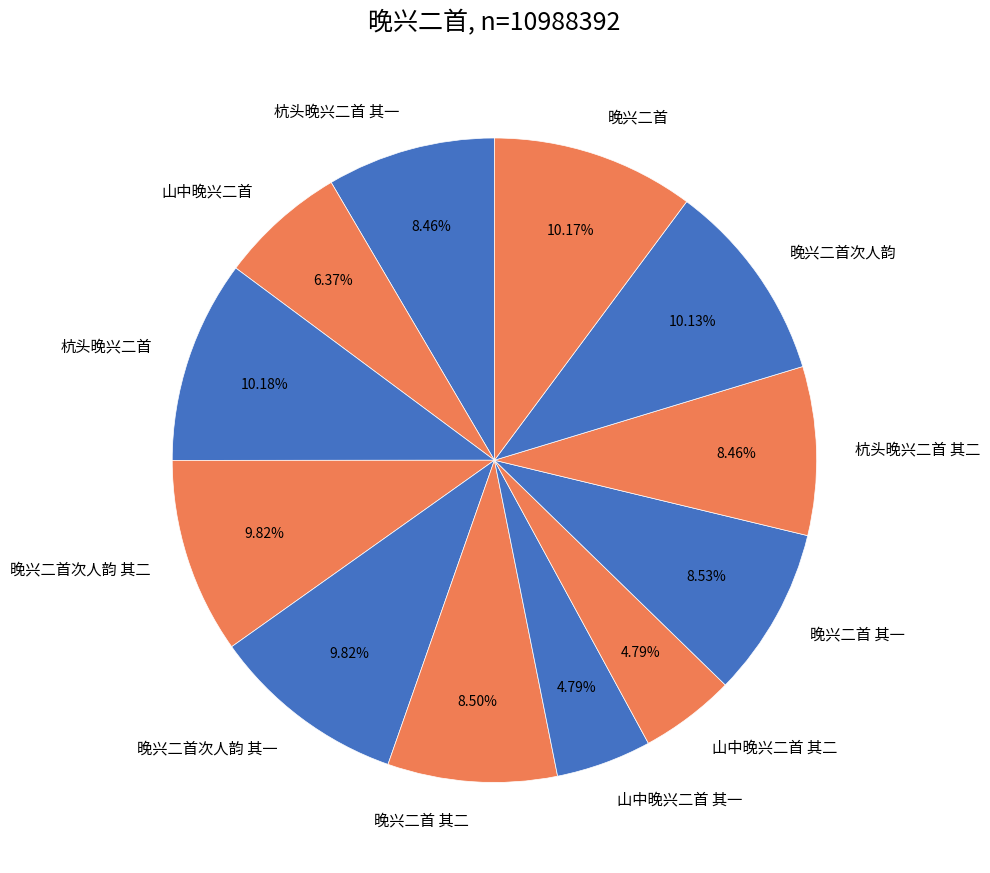

To the nearest percent, what is the difference between the 杭头晚兴二首 and 山中晚兴二首 其二 slice percentages?

5%